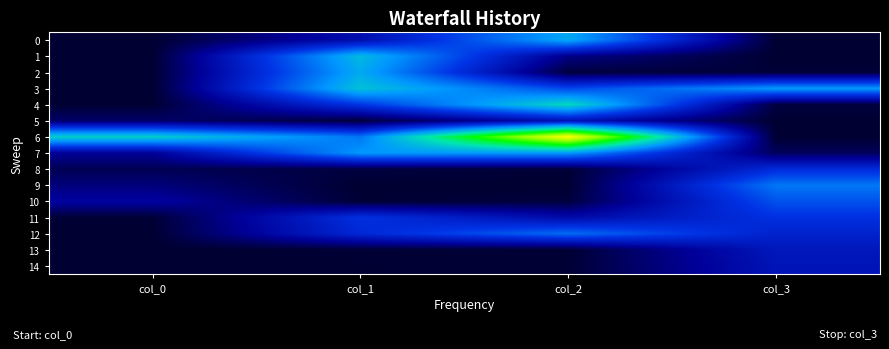

At col_3, list the series in order from smallest to largest.

0, 1, 5, 6, 2, 4, 7, 14, 13, 12, 8, 11, 10, 9, 3